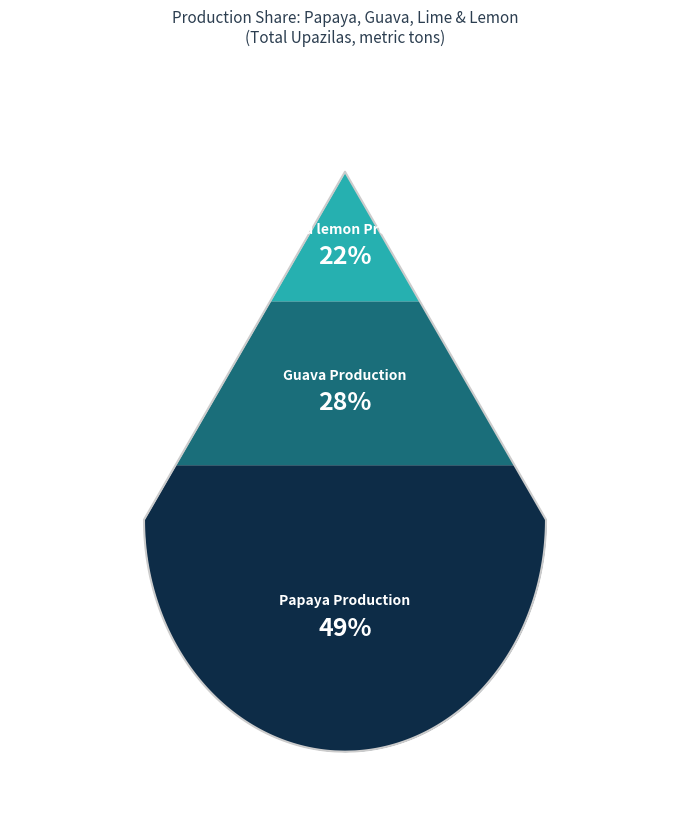

To the nearest percent, what percentage of the pie is Lime and lemon Production?

22%